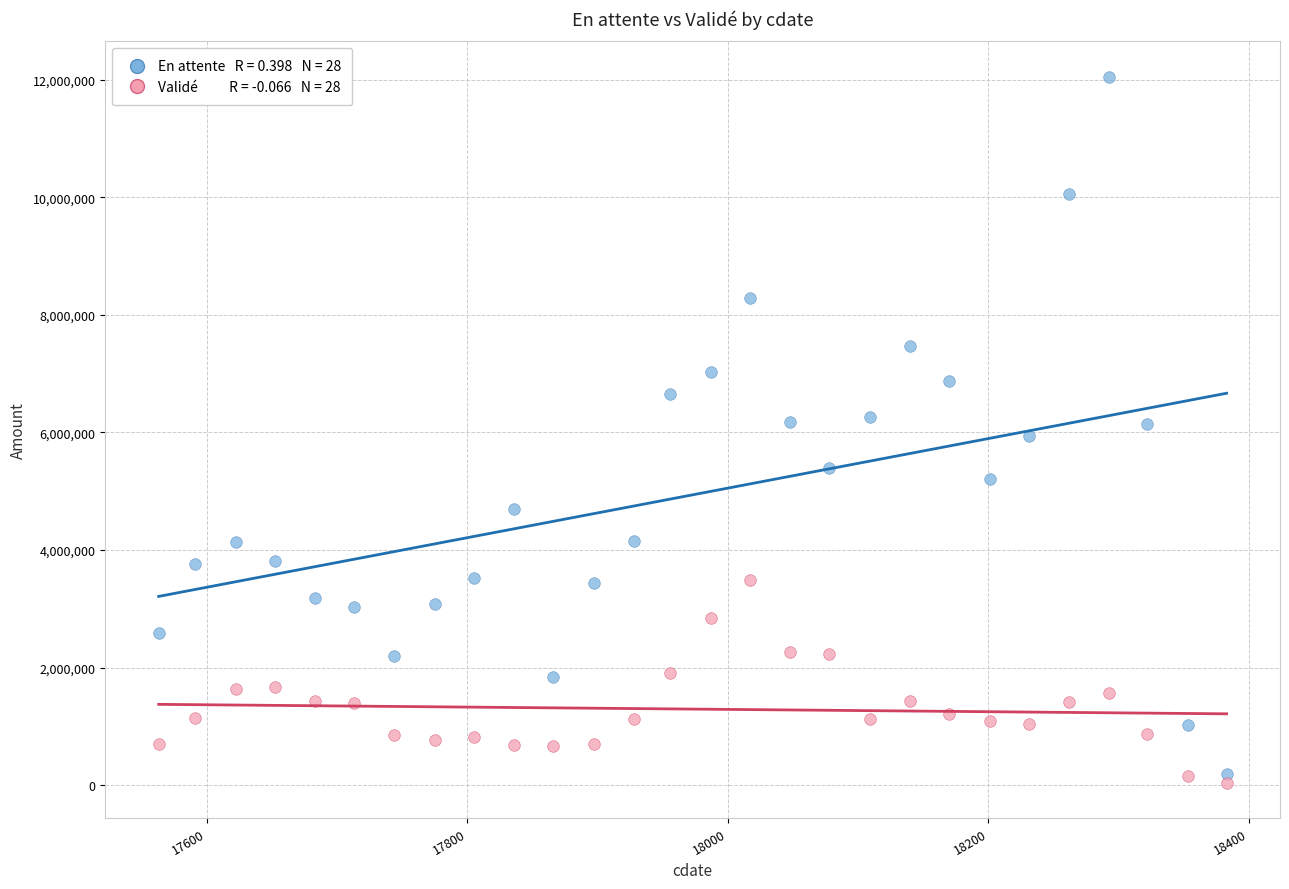

Across all data points, what is the range of X values (max minus min)?

820.0